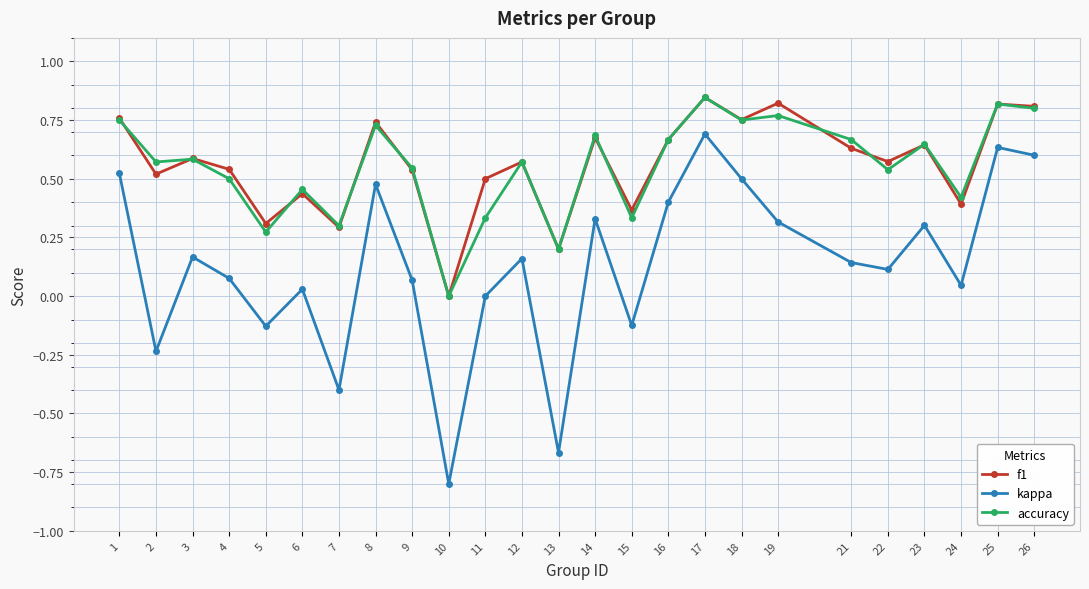

In kappa, how many points are higher than both neighbors (excluding endpoints)?

8